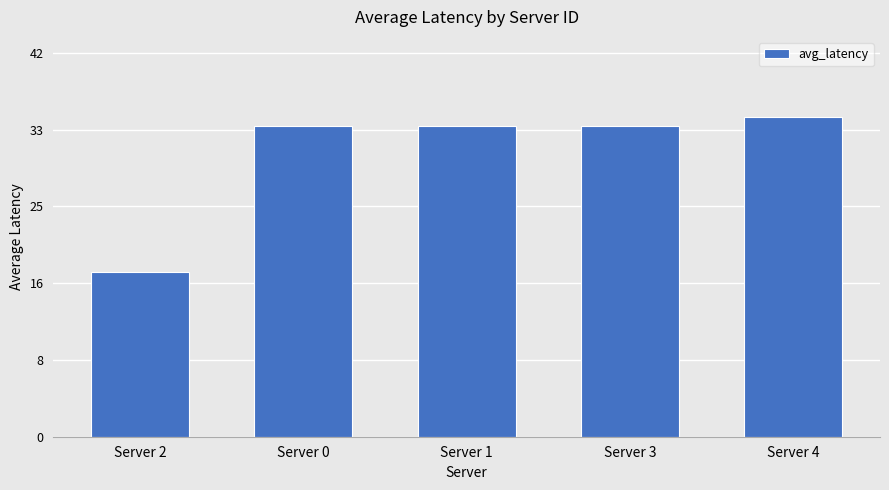

The value at Server 0 is 34. True or false?

True